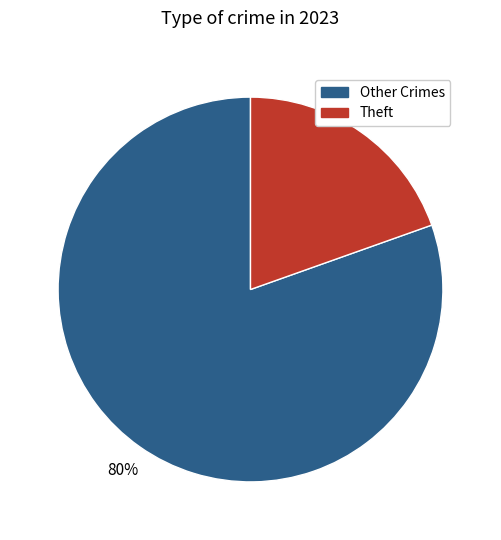

Does any single category account for the majority?

Yes